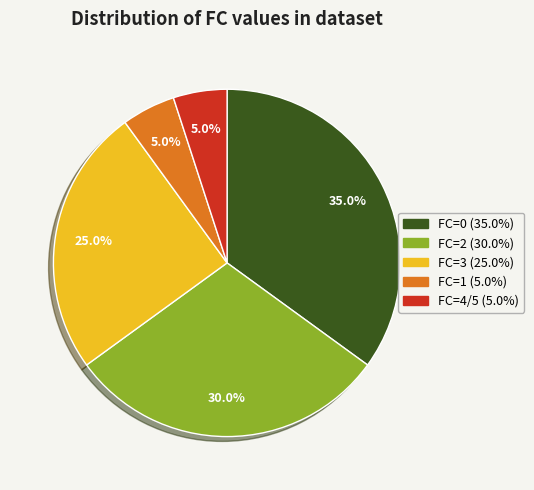

Between FC=1 and FC=0, which is larger?

FC=0